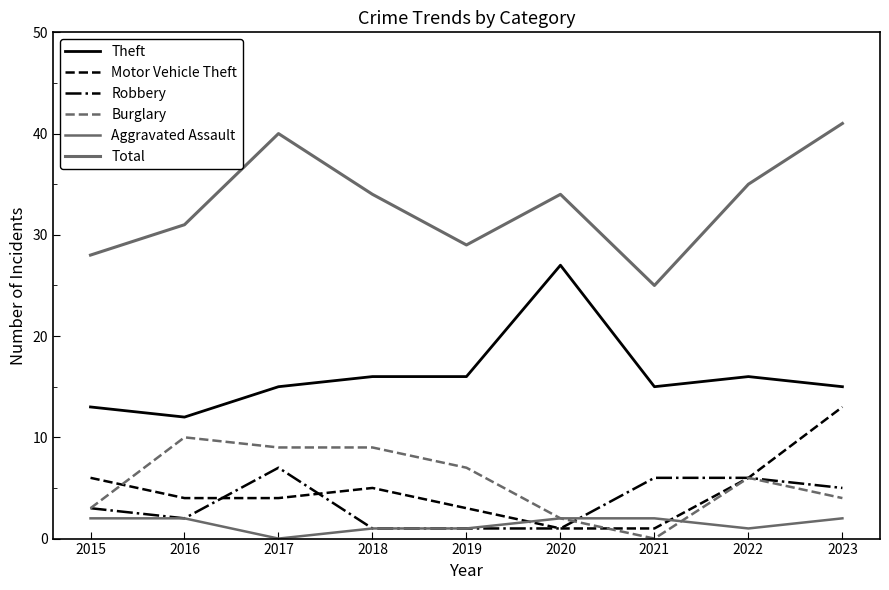

Reading right to left, what are all the values shown in this chart?

Theft: 2023=15	2022=16	2021=15	2020=27	2019=16	2018=16	2017=15	2016=12	2015=13
Motor Vehicle Theft: 2023=13	2022=6	2021=1	2020=1	2019=3	2018=5	2017=4	2016=4	2015=6
Robbery: 2023=5	2022=6	2021=6	2020=1	2019=1	2018=1	2017=7	2016=2	2015=3
Burglary: 2023=4	2022=6	2021=0	2020=2	2019=7	2018=9	2017=9	2016=10	2015=3
Aggravated Assault: 2023=2	2022=1	2021=2	2020=2	2019=1	2018=1	2017=0	2016=2	2015=2
Total: 2023=41	2022=35	2021=25	2020=34	2019=29	2018=34	2017=40	2016=31	2015=28